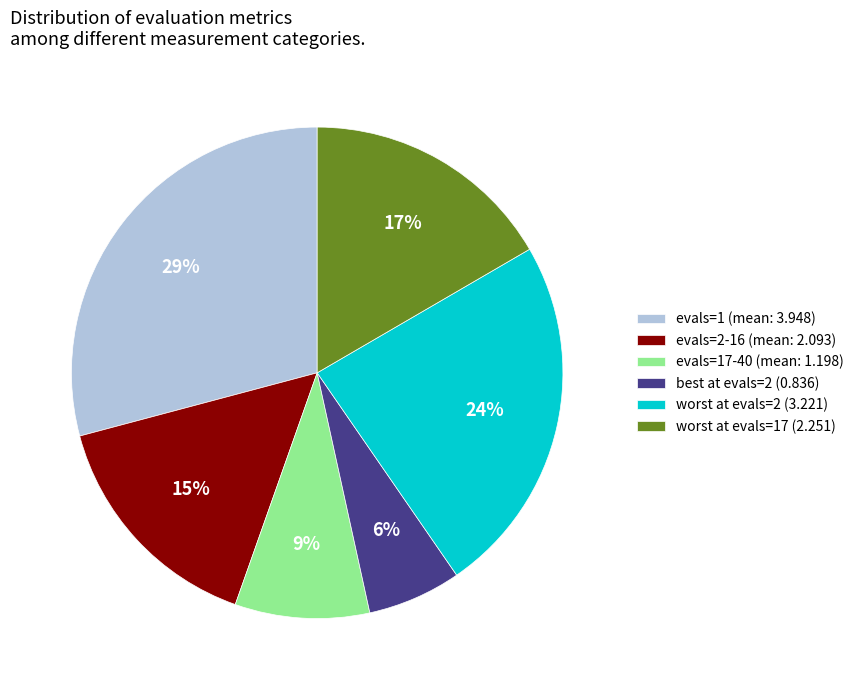

The evals=17-40 (mean: 1.198) slice represents 17% of the pie. True or false?

False